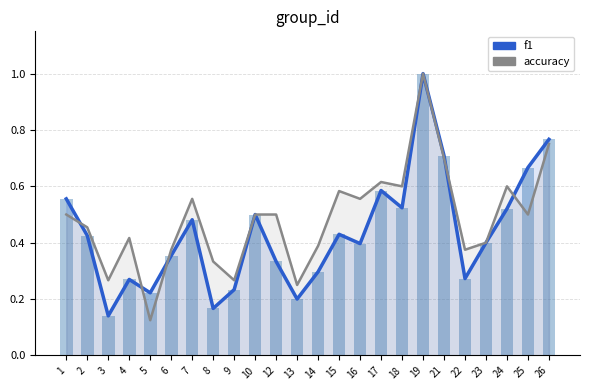

Which has a higher value, 25 or 4?

25